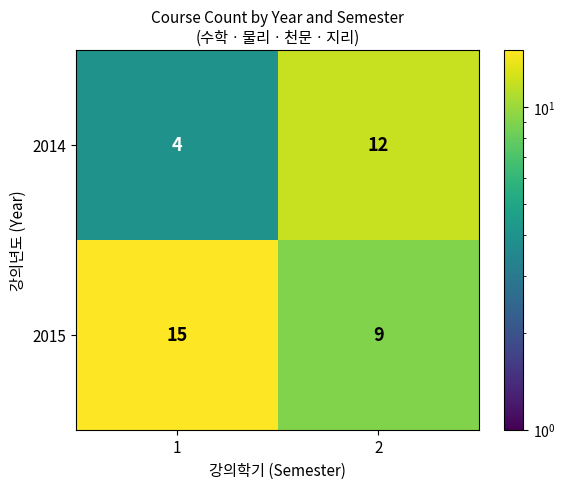

At how many categories does at least one series exceed 6?

2